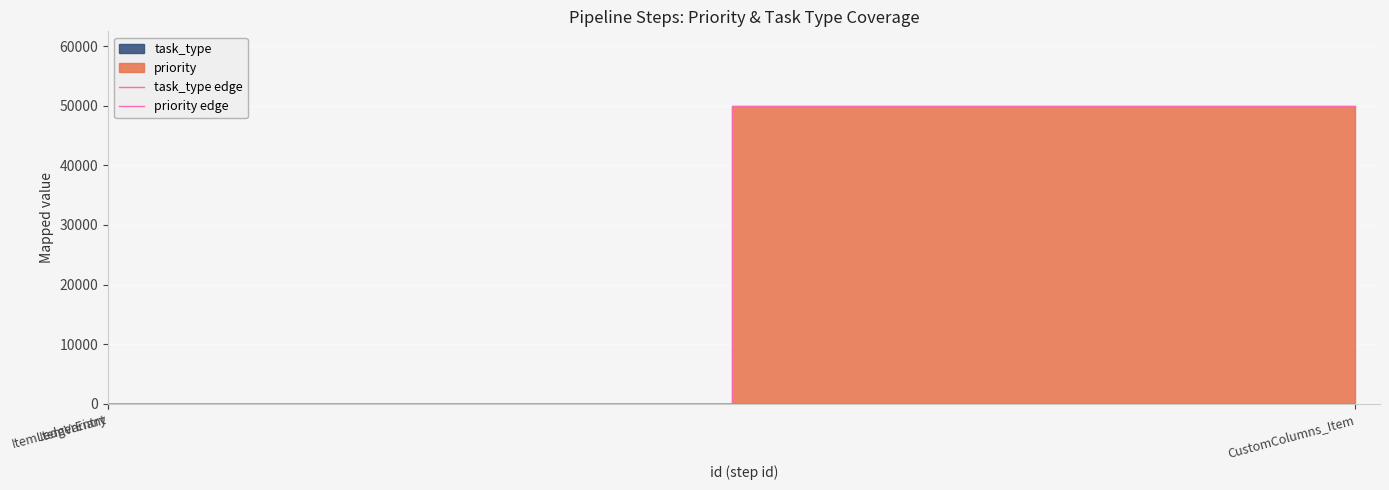

Between ItemVariant and CustomColumns_Item, which series saw the biggest shift?

priority edge